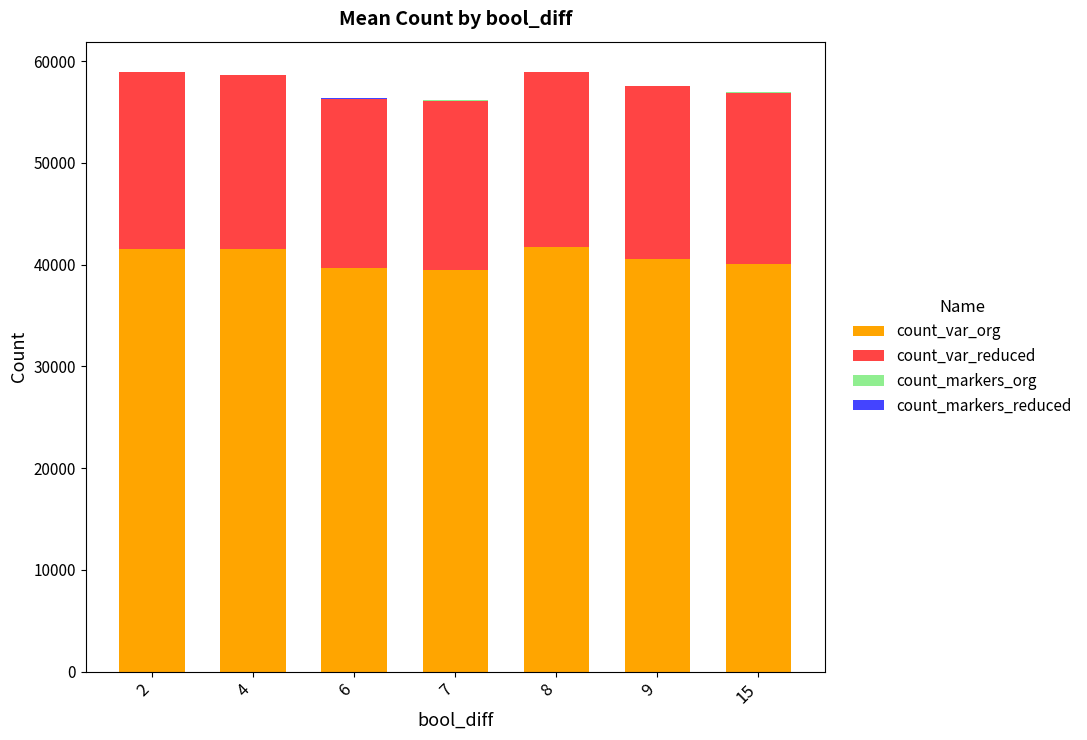

Are the bars horizontal?

No